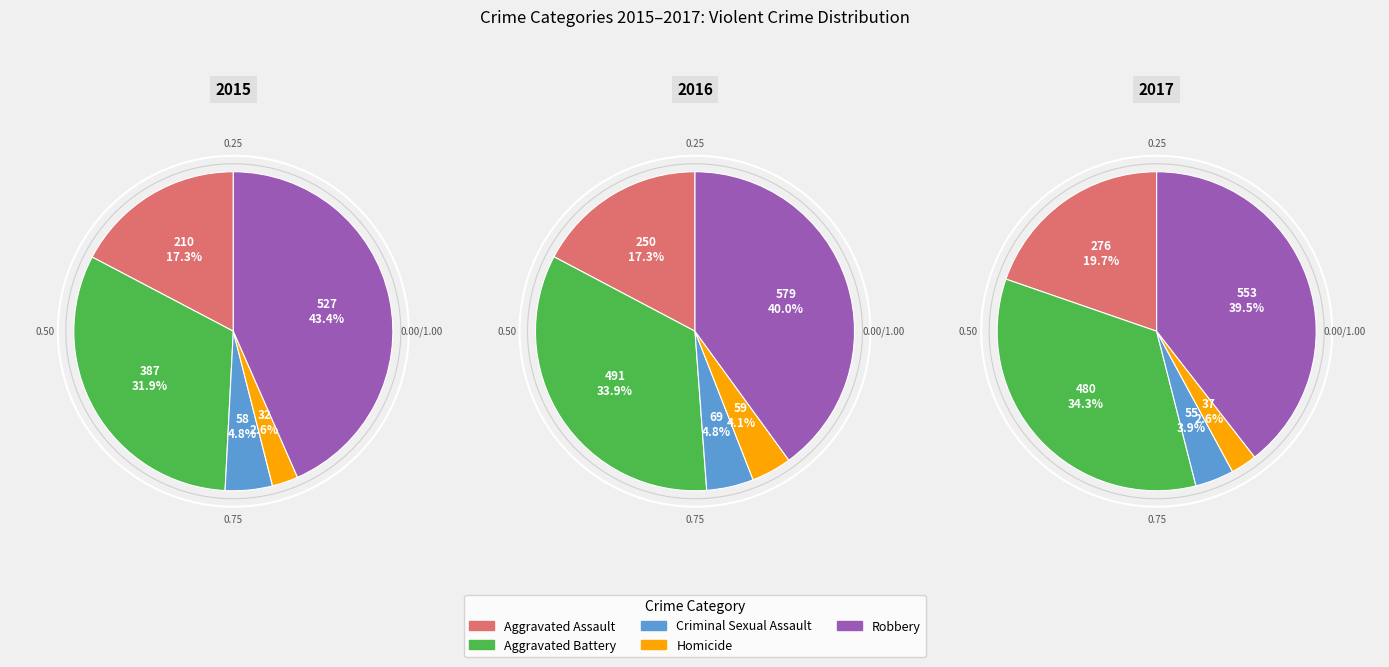

To the nearest percent, what is the difference between the largest and smallest slice percentages?

41%